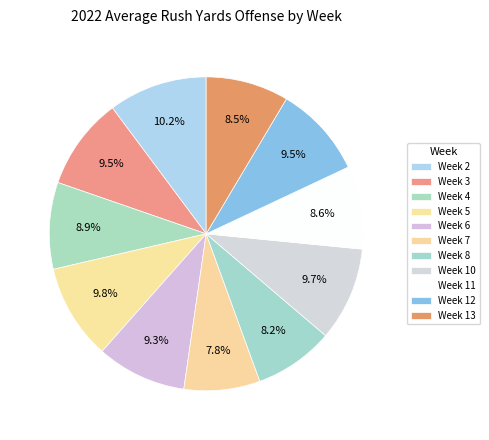

How many segments does this pie chart have?

11